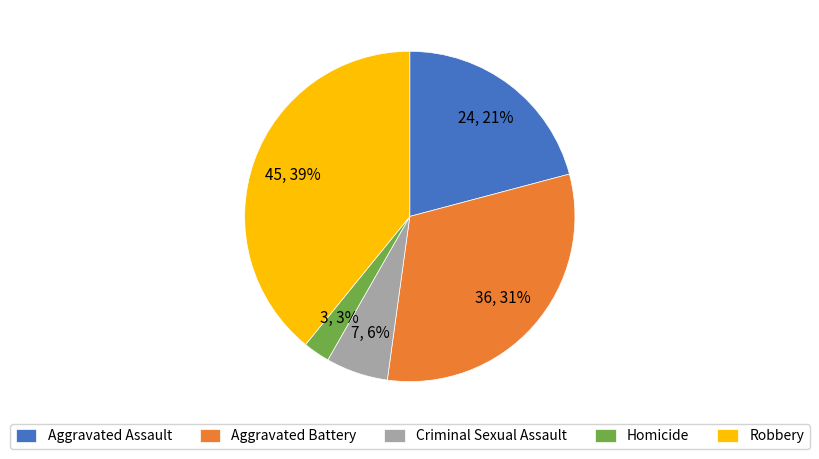

To the nearest percent, what is the average slice percentage?

20%